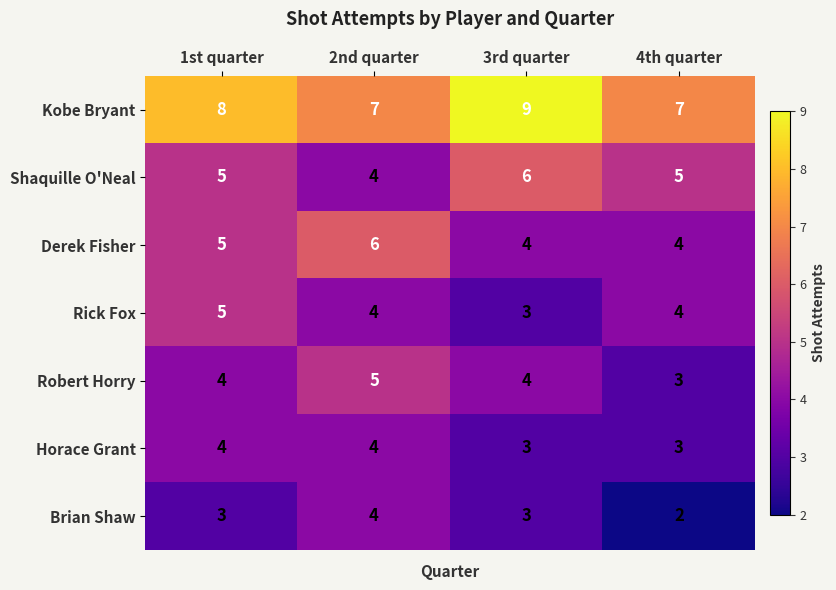

What is the difference between the highest and lowest values at 2nd quarter?

3